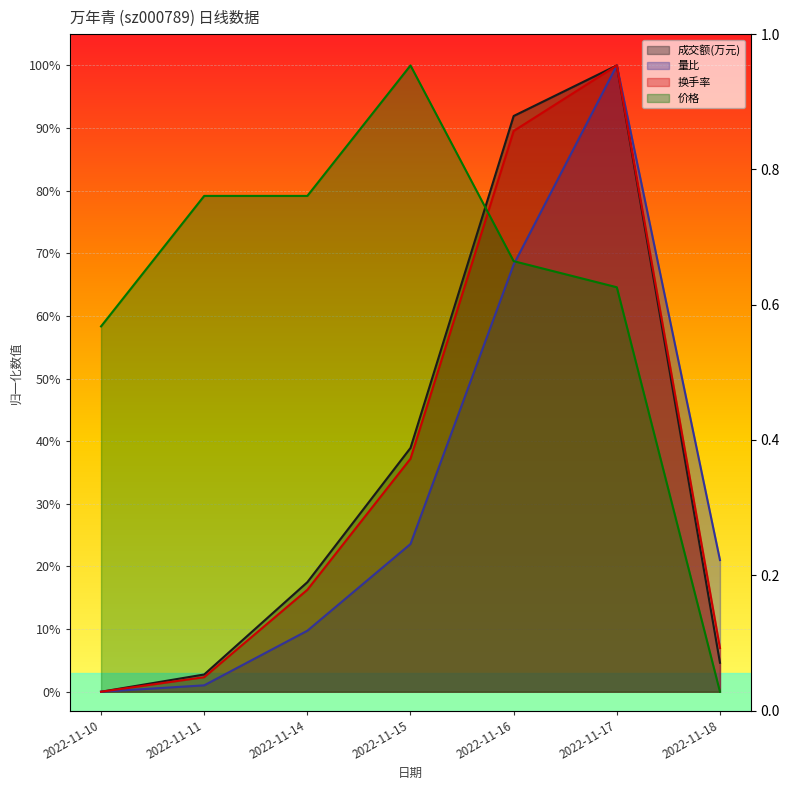

What is the sum of all 换手率 values?

2.5